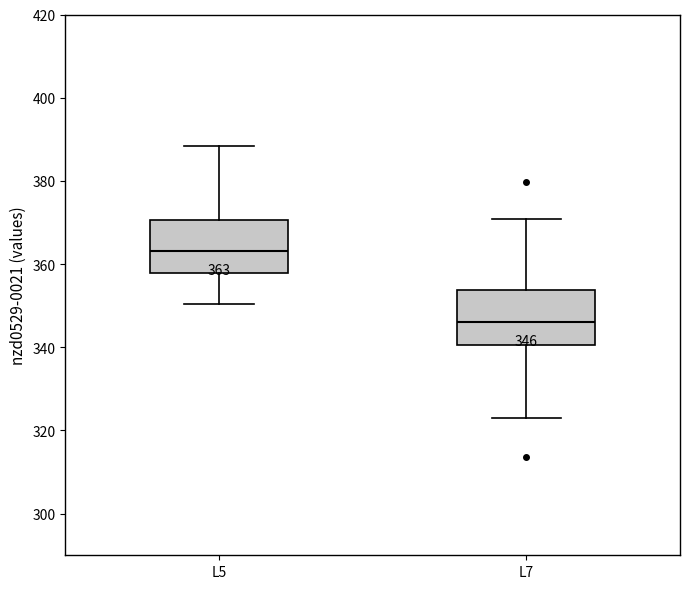

Which box's median line is the highest?

L5